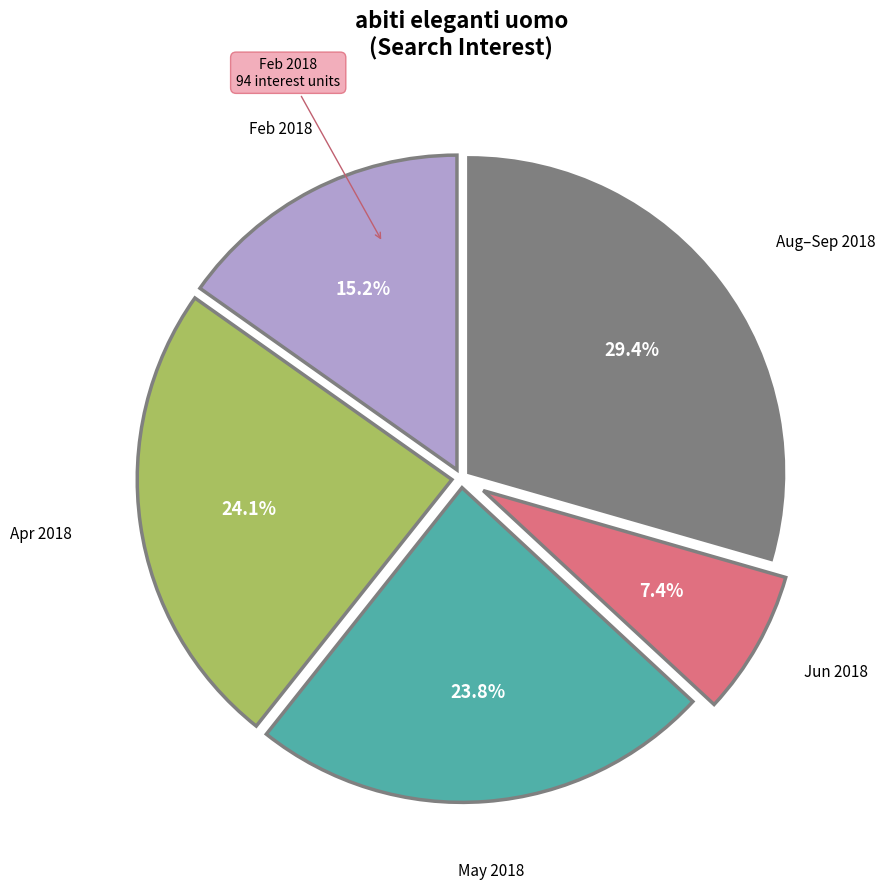

What is the total percentage of Apr 2018 and Aug–Sep 2018?

53.6%